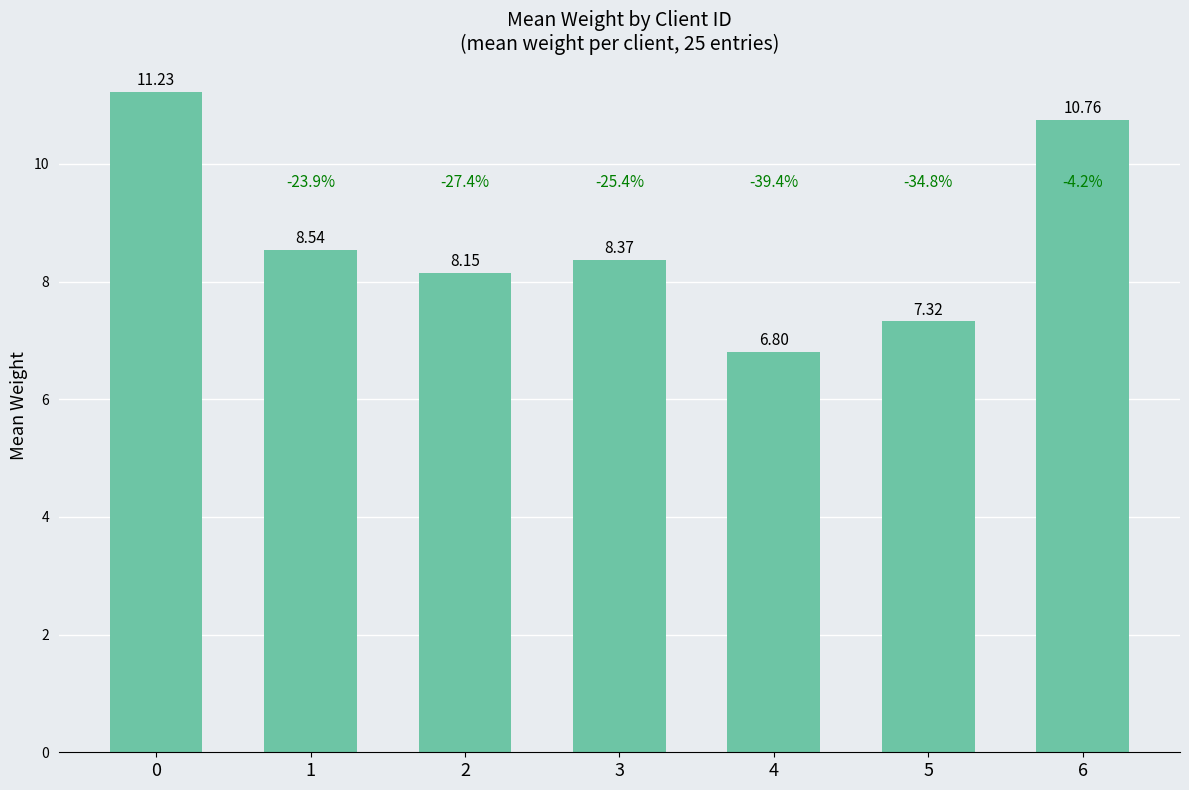

At which category does the chart reach its minimum across all series?

4